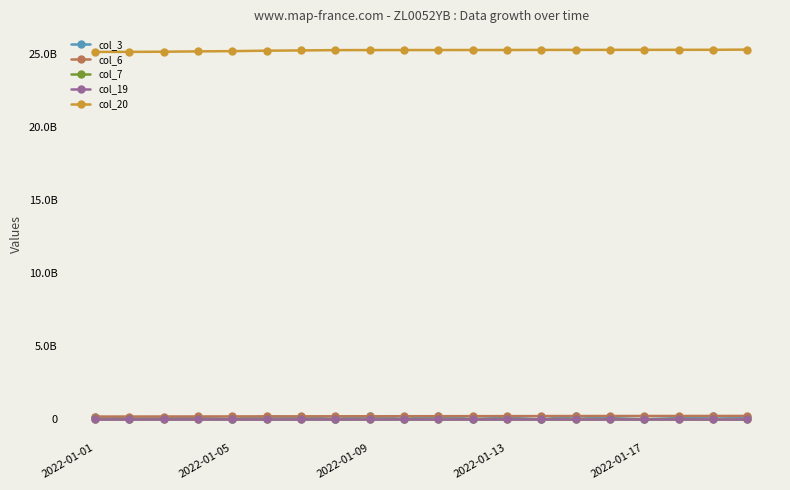

Does the chart display data point markers on the line(s)?

Yes